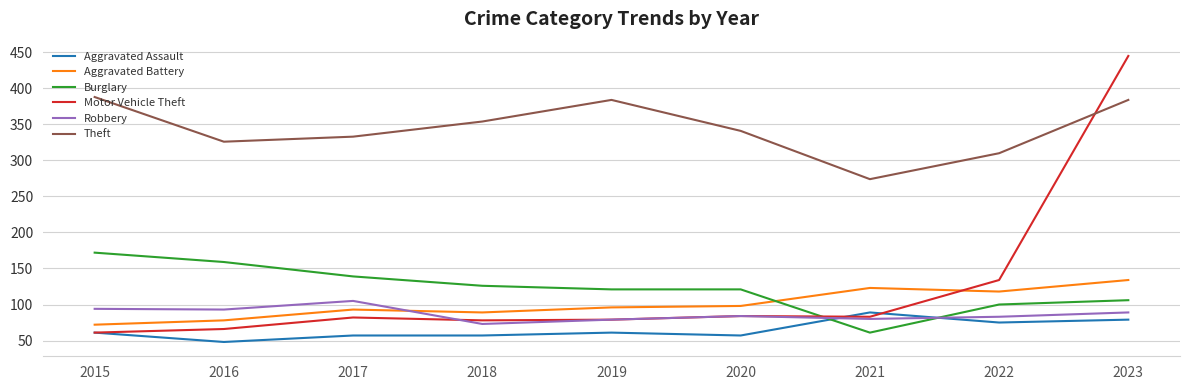

Rank the series at 2022 from lowest to highest value.

Aggravated Assault, Robbery, Burglary, Aggravated Battery, Motor Vehicle Theft, Theft